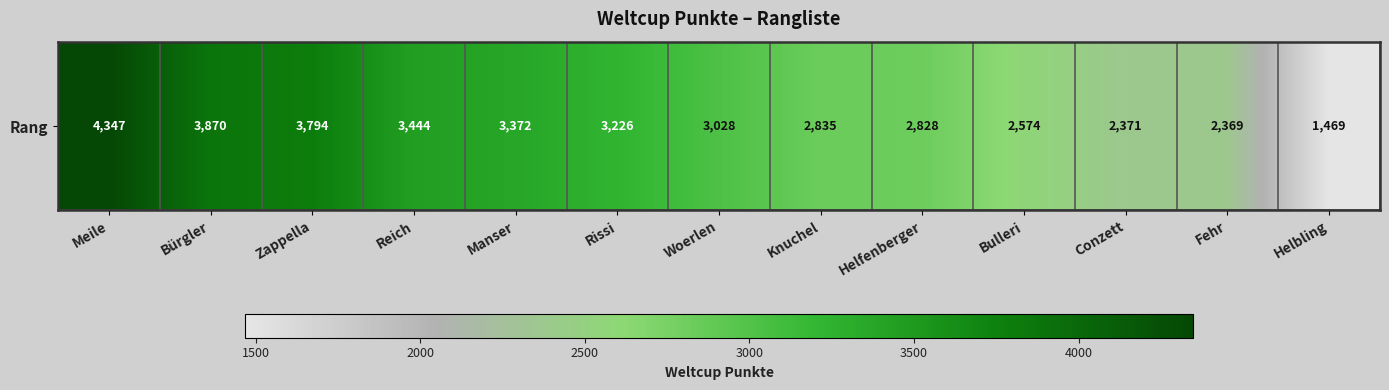

Which has a higher value, Reich or Bürgler?

Bürgler